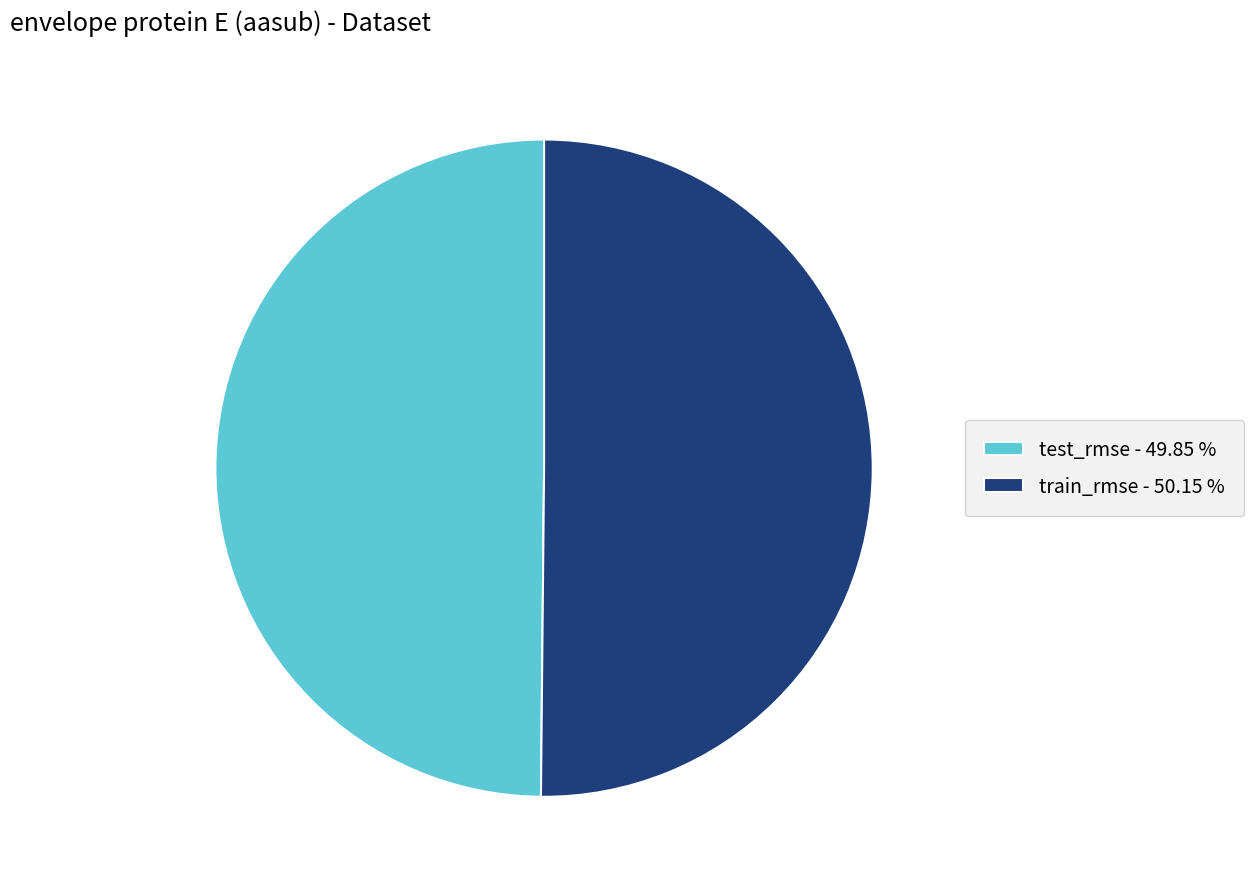

How many segments does this pie chart have?

2